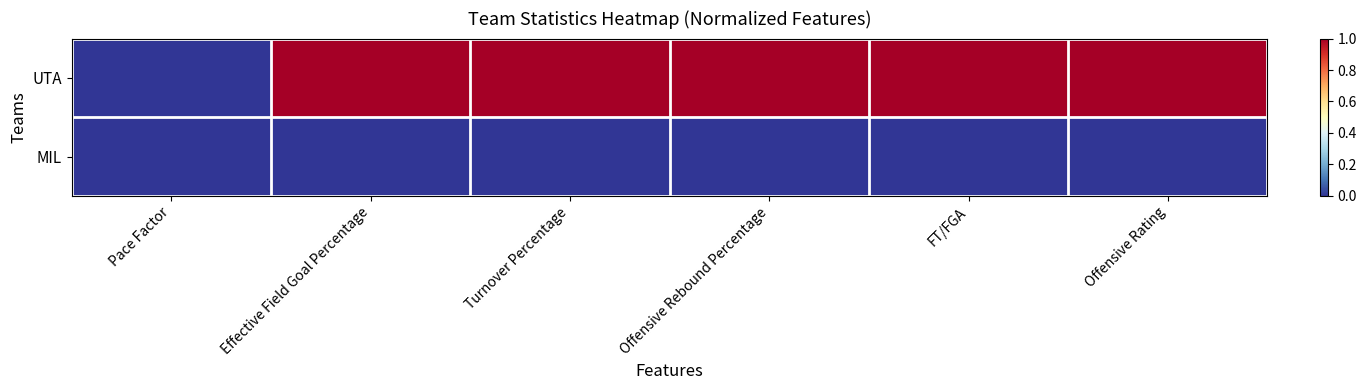

List the series in order of their overall mean, highest first.

UTA, MIL